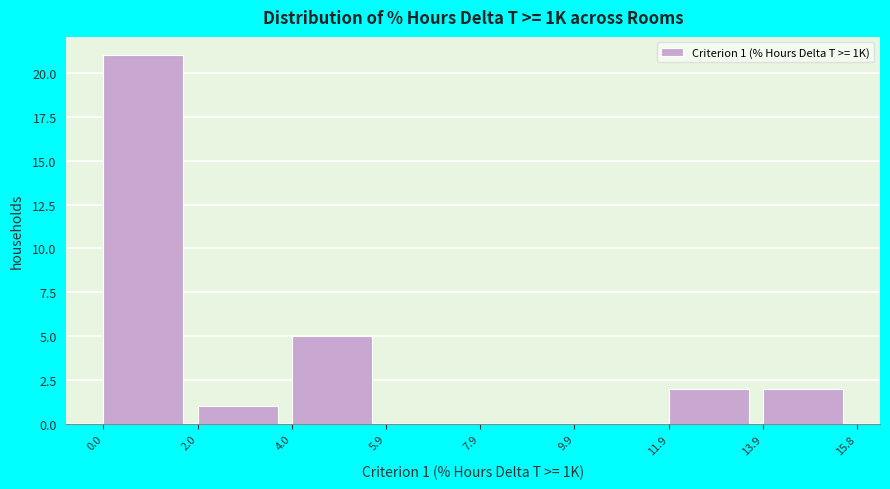

Over which range of the x-axis is the bar tallest?

0.0 to 2.0